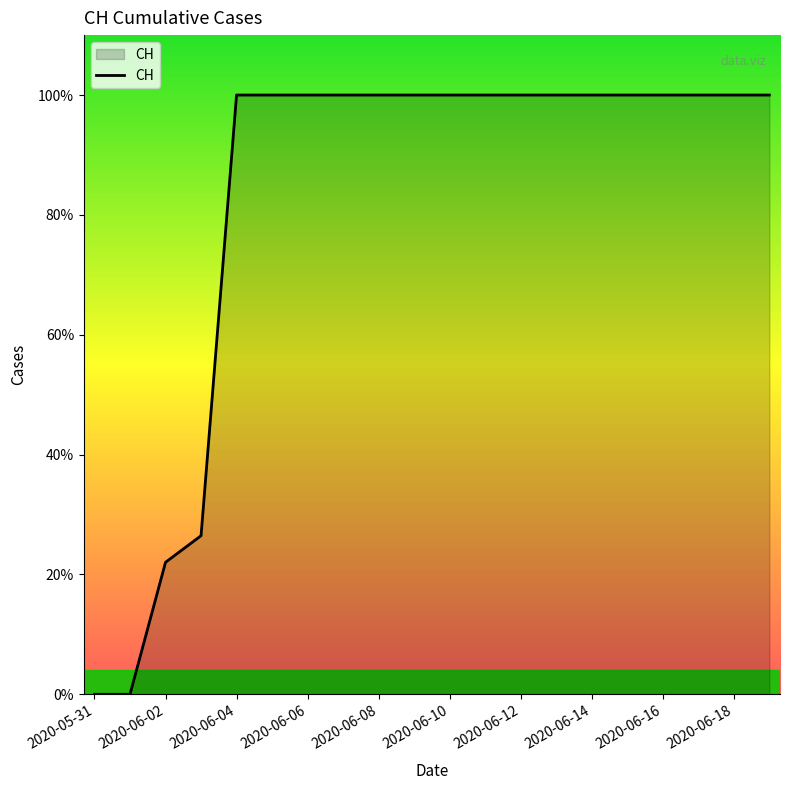

Which label corresponds to the smallest value in the chart?

2020-05-31